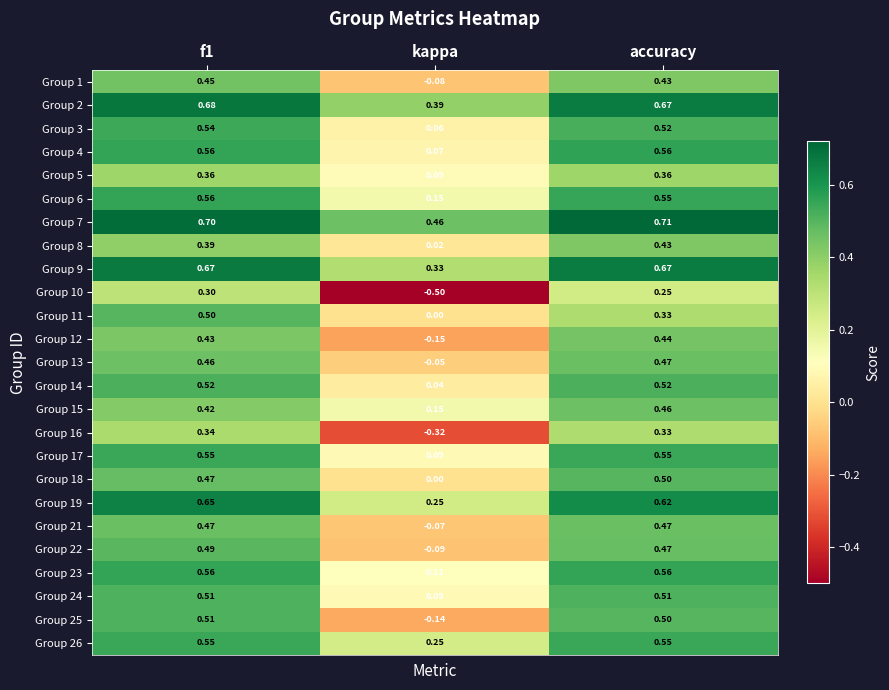

At which label is Group 12 closest to 0?

kappa